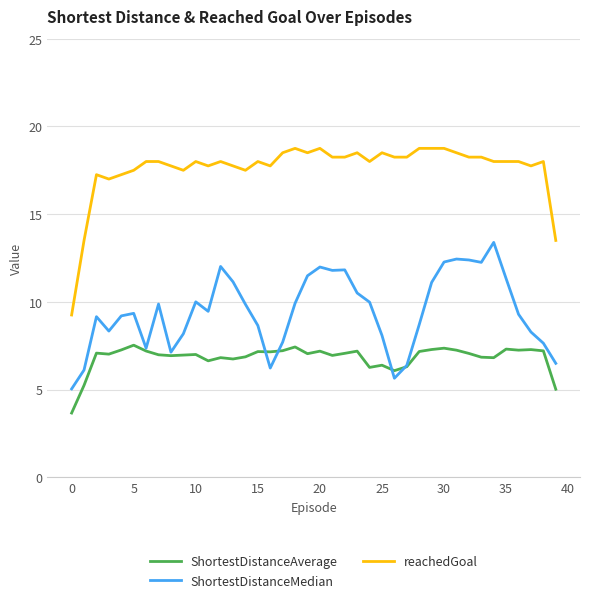

Does the chart have visible grid lines?

Yes